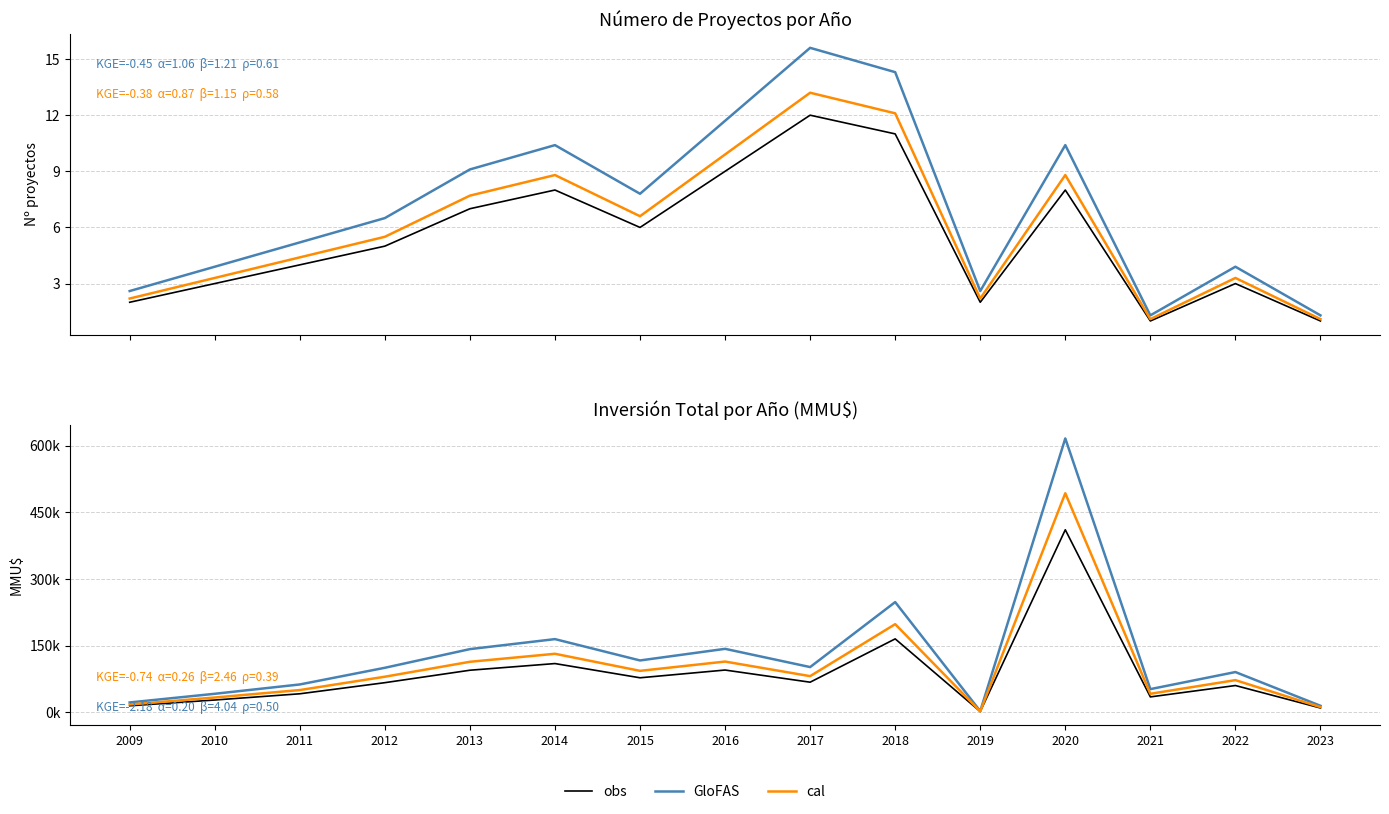

What is the difference between the maximum and minimum values in the GloFAS series?

613530.0